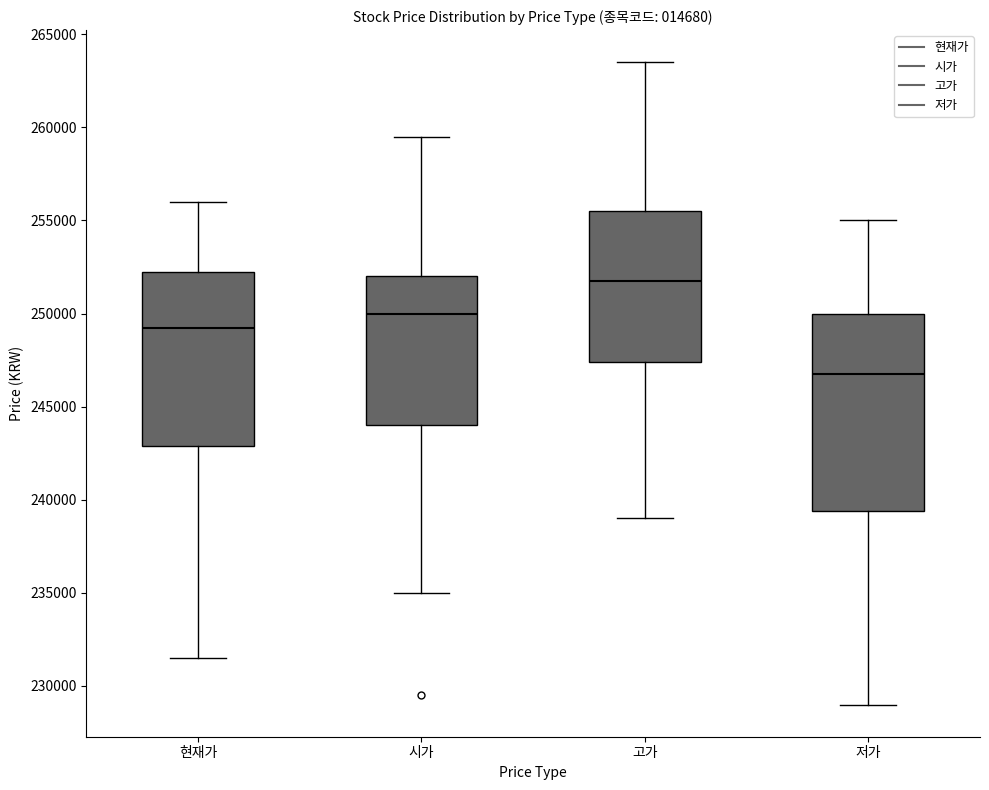

Where is the upper edge of the box for 시가 on the y-axis? The values are not printed on the chart, so give them approximately, as read against the axis.

252000